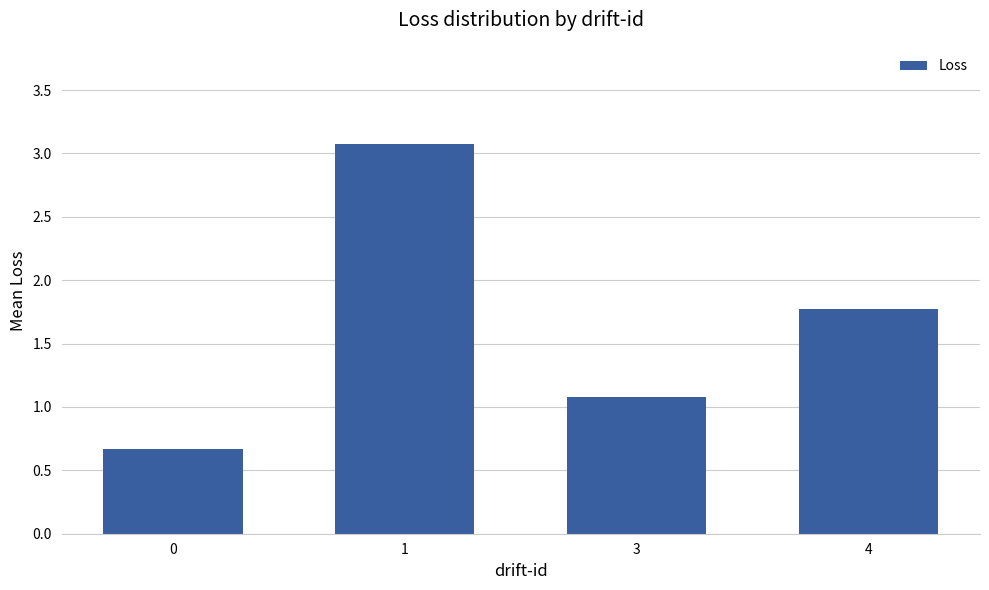

What is the sum of the values at 1 and 4?

4.8